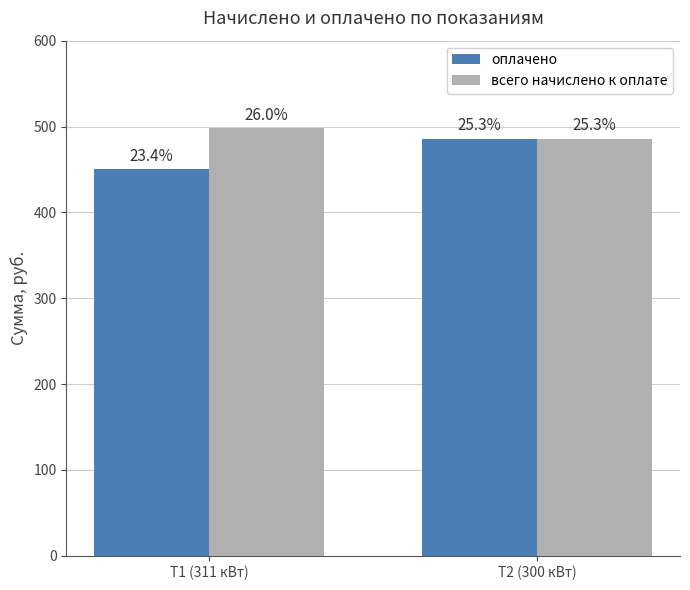

Read the всего начислено к оплате value at Т2 (300 кВт).

486.0